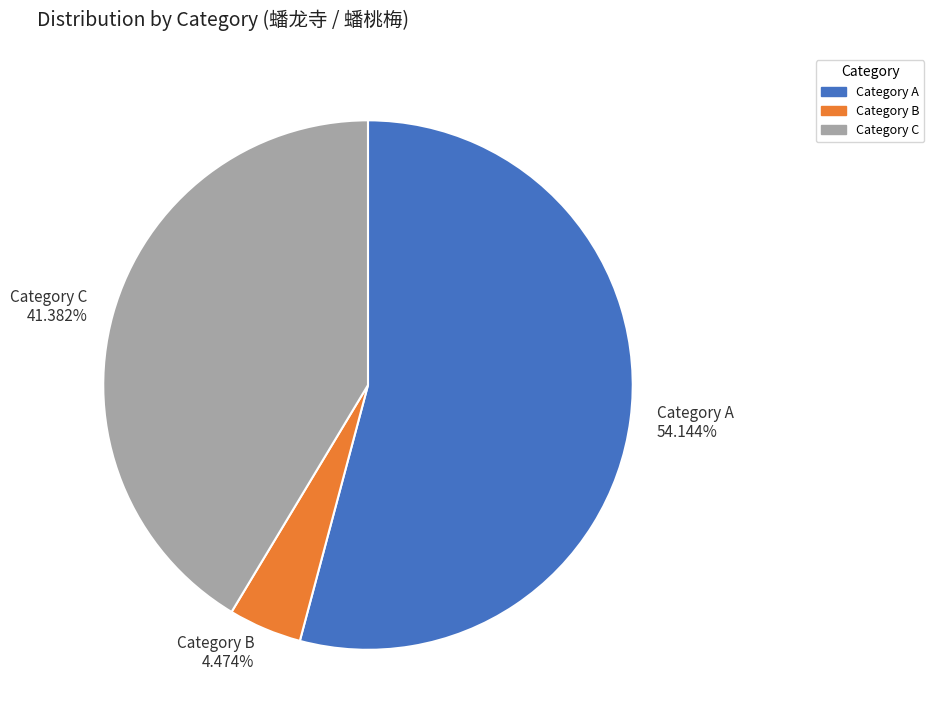

Does any single category account for the majority?

Yes